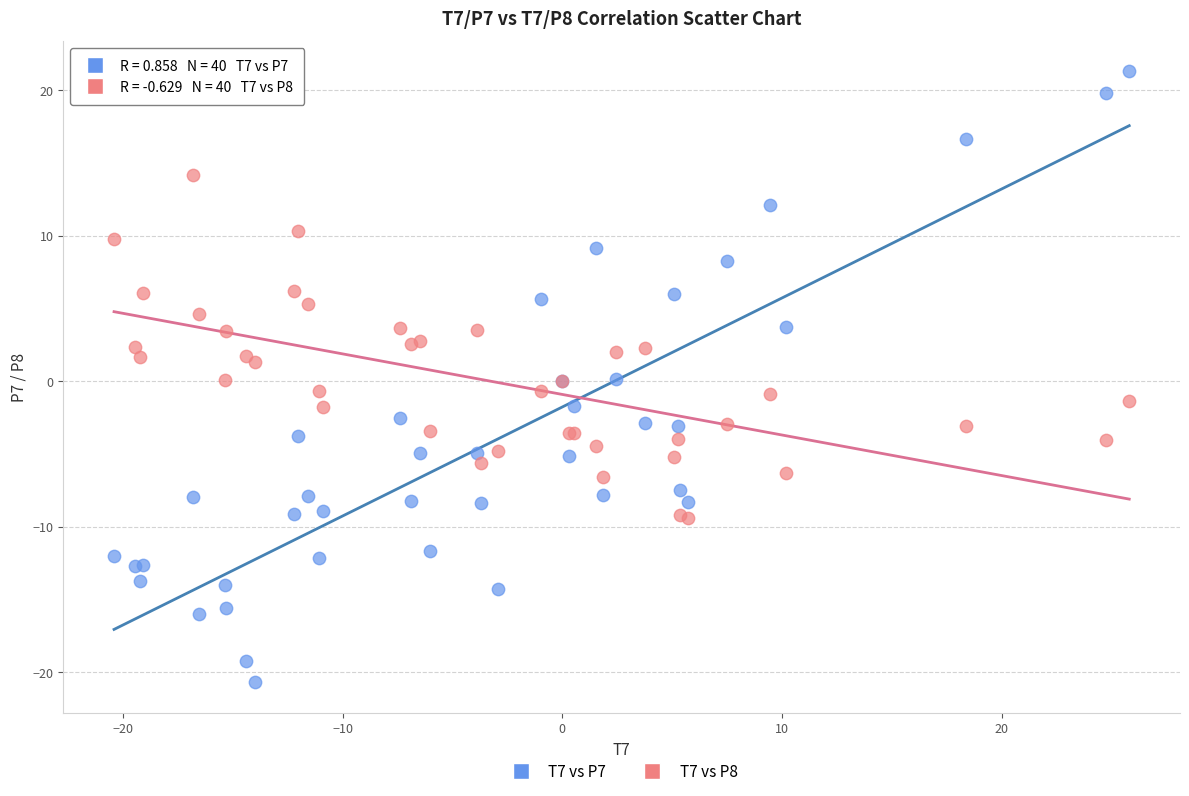

Which series reaches the maximum Y coordinate?

T7 vs P7